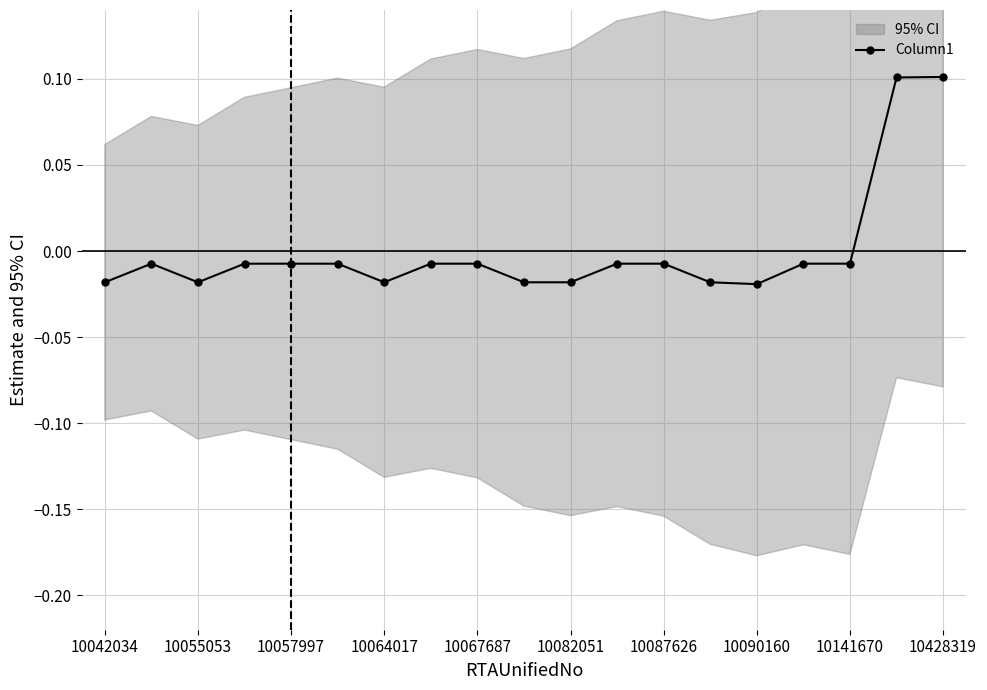

Is this an area chart (filled region under the line)?

No